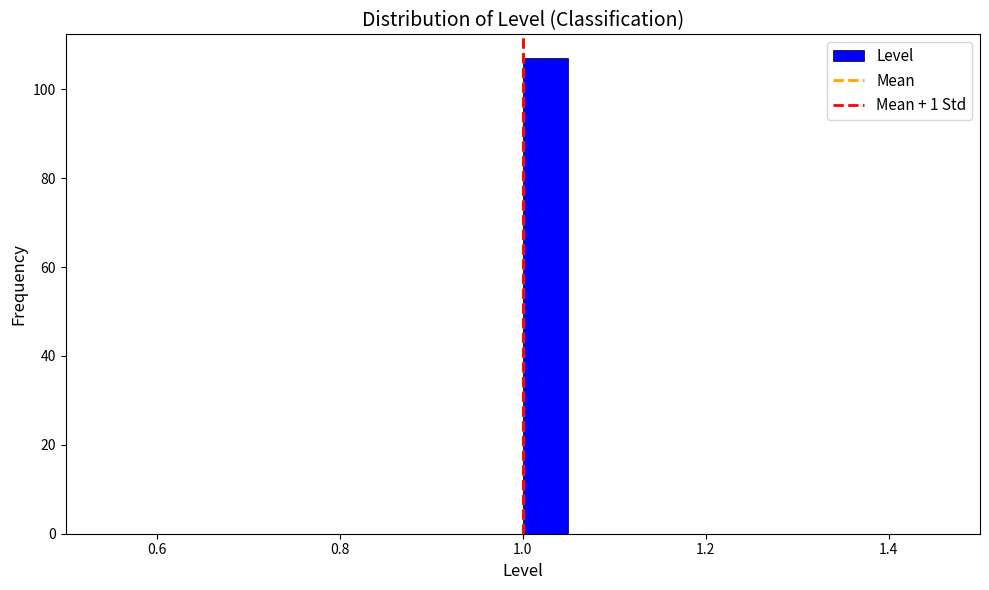

Around what value on the x-axis is the tallest bar? Give the approximate position of its centre, as read against the axis.

1.02